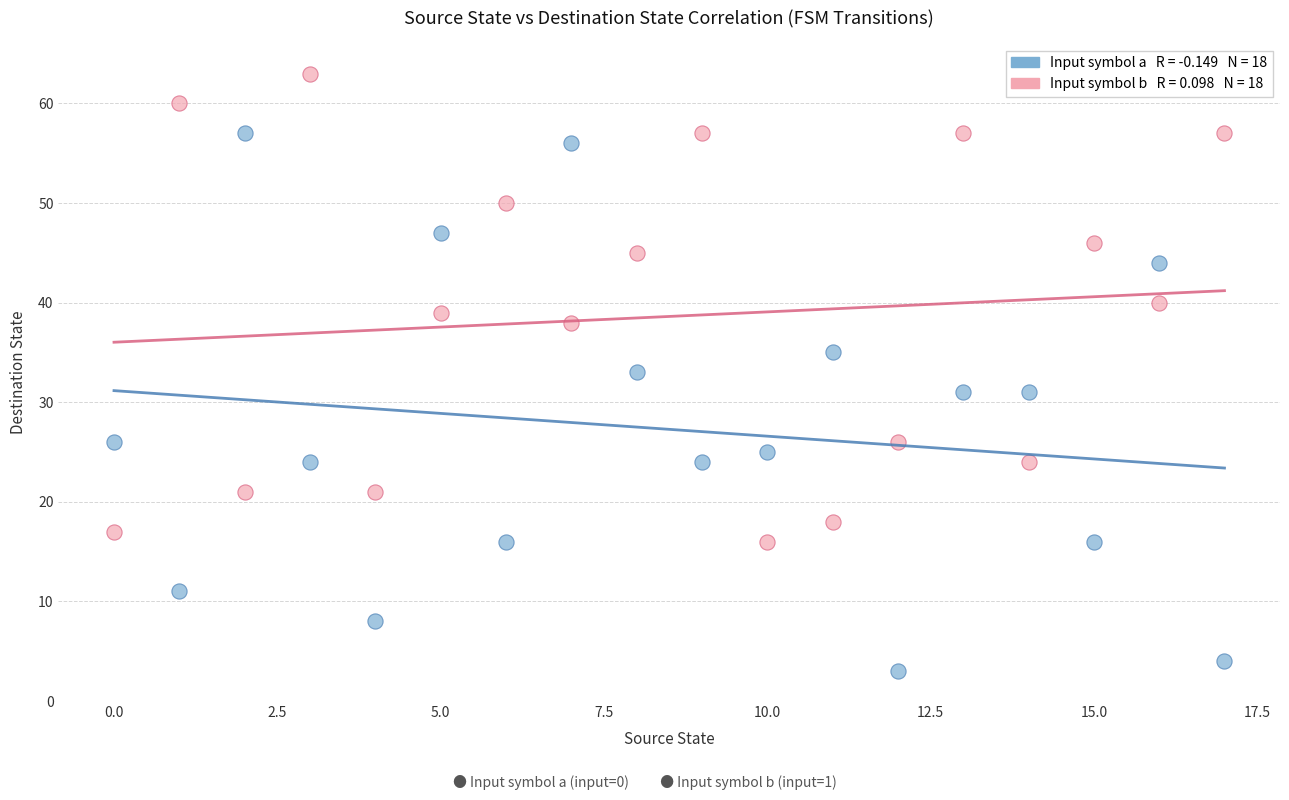

Across all data points, what is the range of Y values (max minus min)?

60